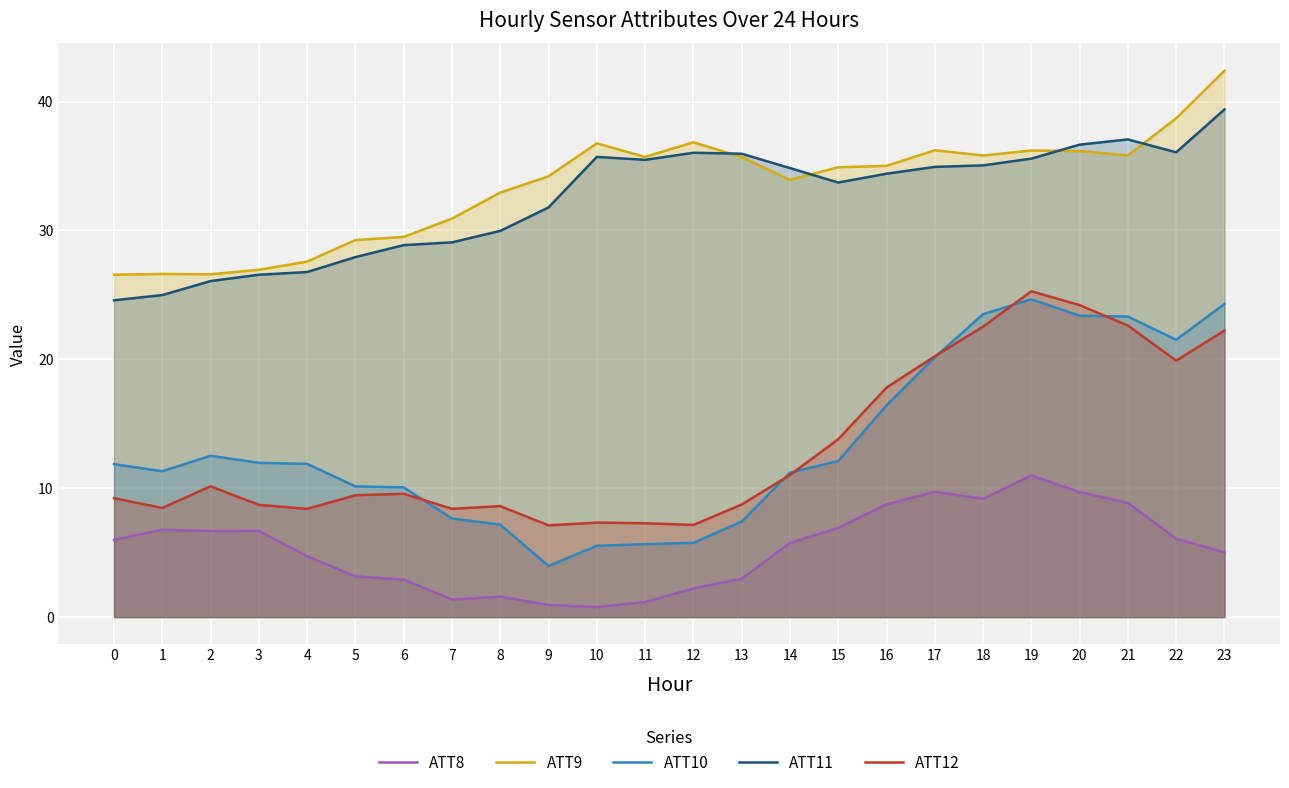

Which has a higher value, 16 or 2?

16